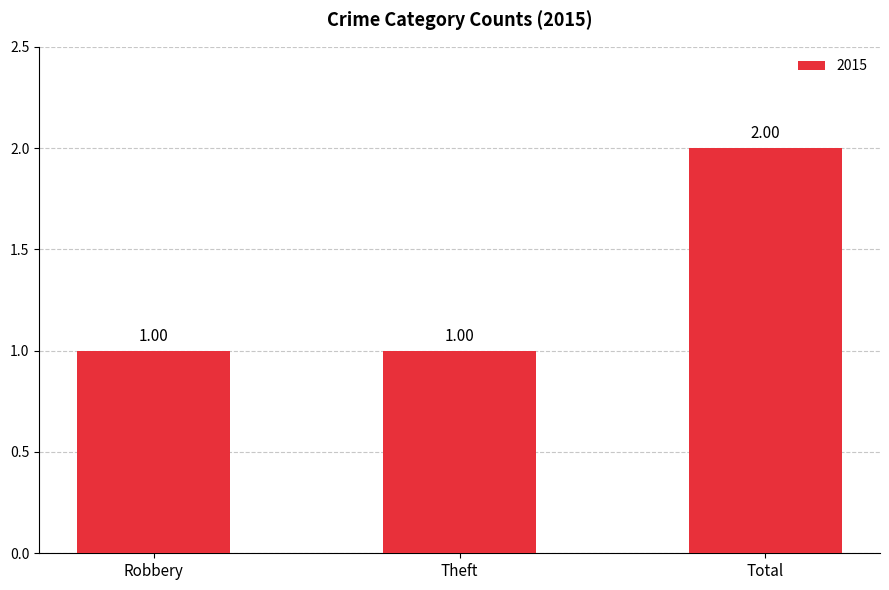

Are the bars horizontal?

No